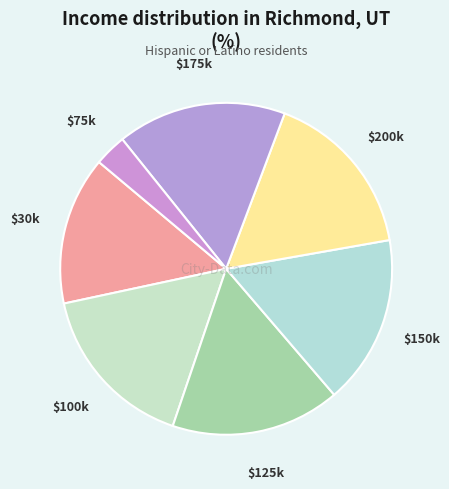

Which slice is the smallest?

$75k